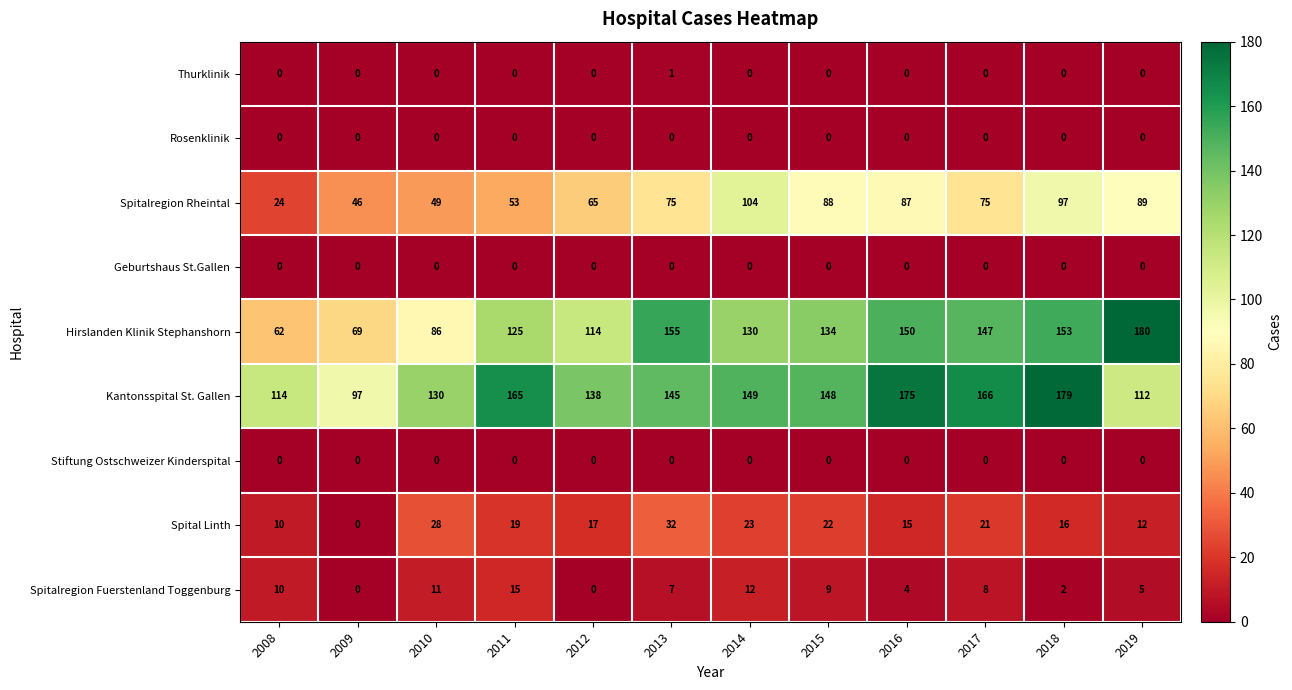

Is it true that Rosenklinik equals 0 at 2009?

True